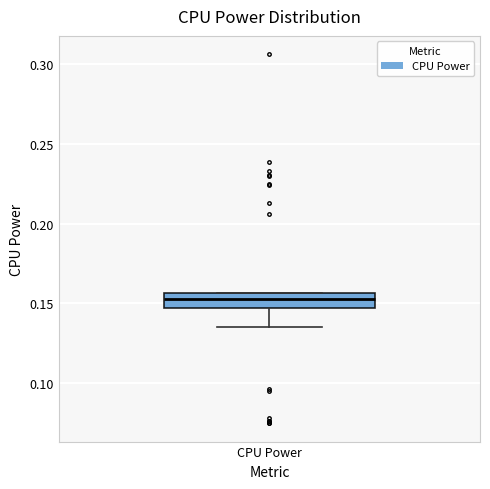

Where is the upper edge of the box for CPU Power on the y-axis? The values are not printed on the chart, so give them approximately, as read against the axis.

0.155